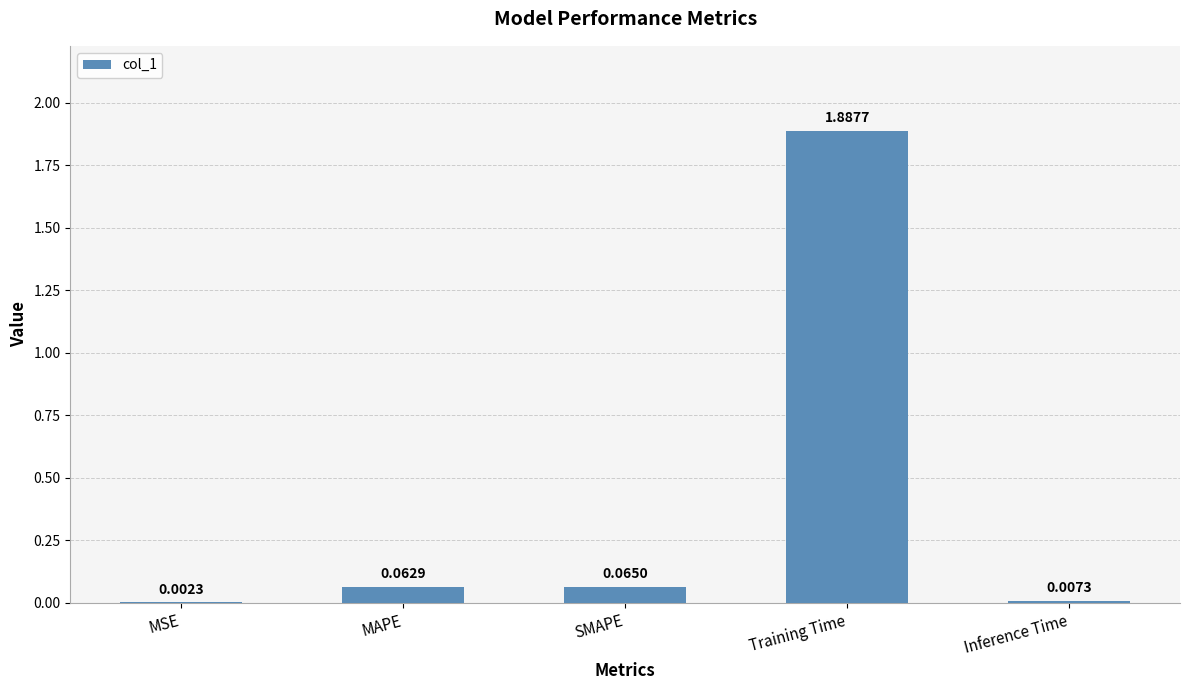

What is the average value?

0.4